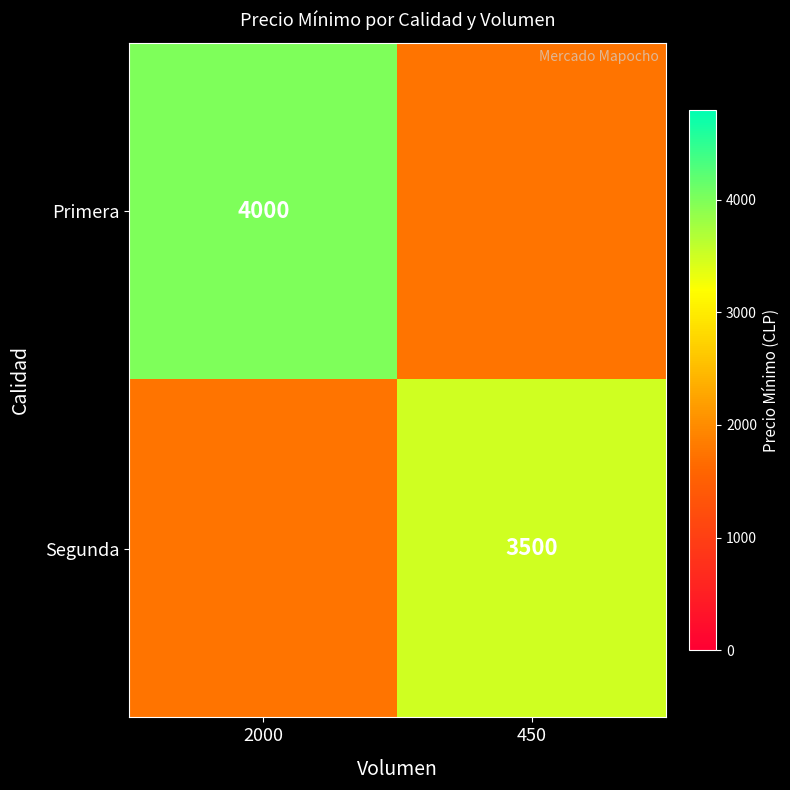

The value of Segunda at 450 is 6012. True or false?

False